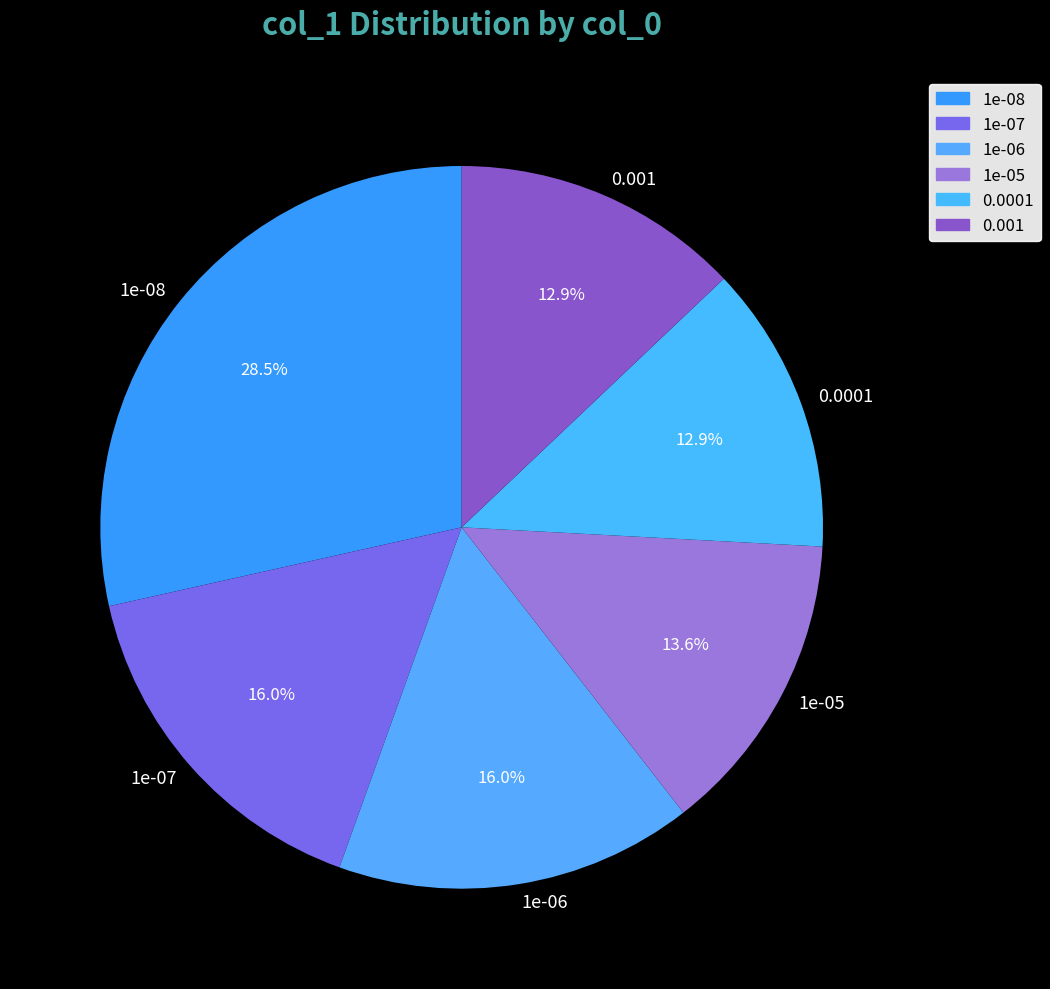

Is there any slice that represents more than half of the pie?

No